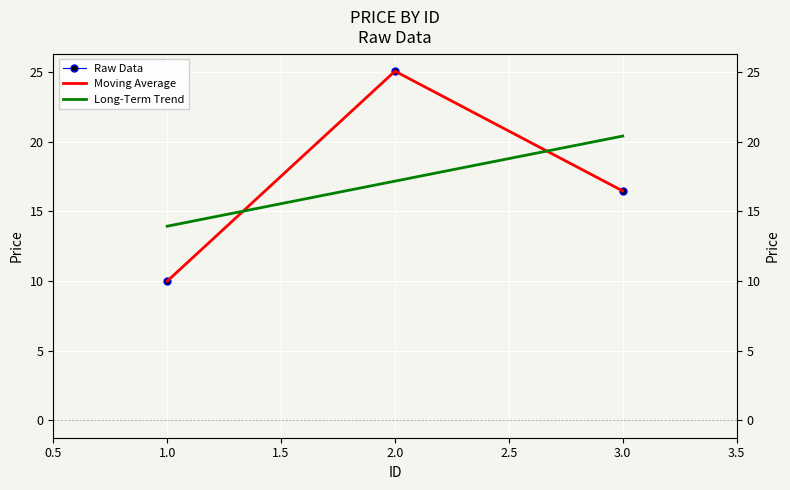

How many categories are shown in the chart?

3